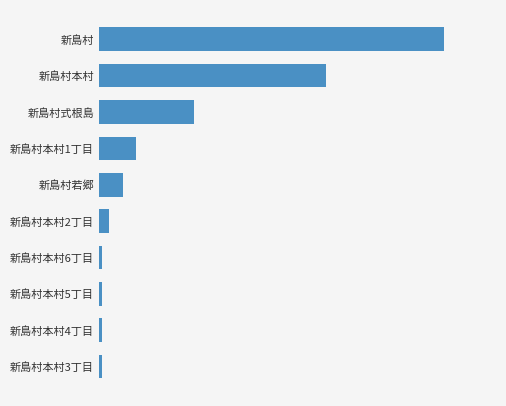

List the labels in order of value, largest first.

9, 8, 7, 6, 5, 4, 0, 1, 2, 3